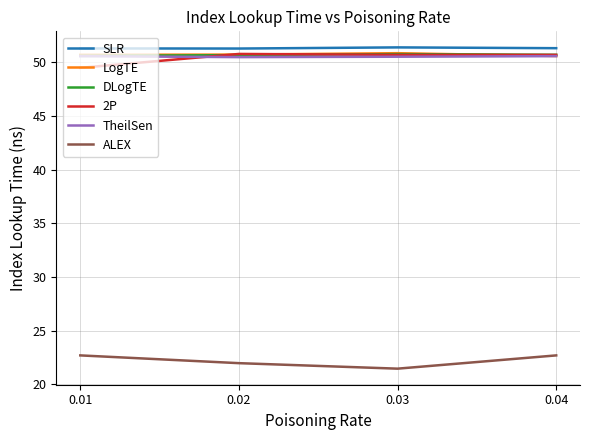

What is the spread (max minus min) of values at 0.03?

29.9